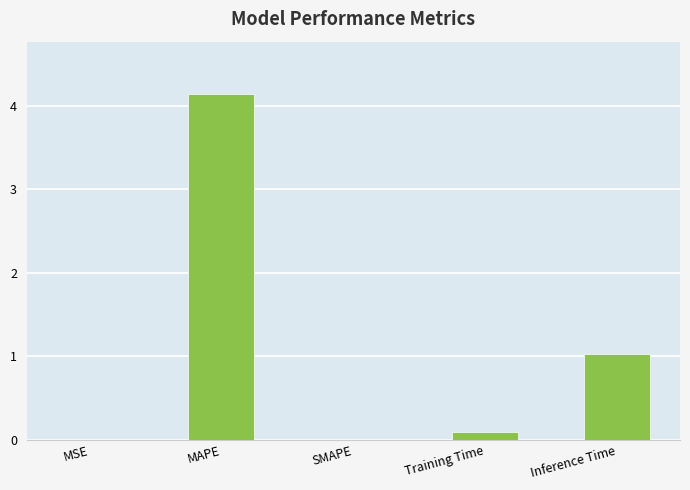

What is the sum of the values at MAPE and MSE?

4.1